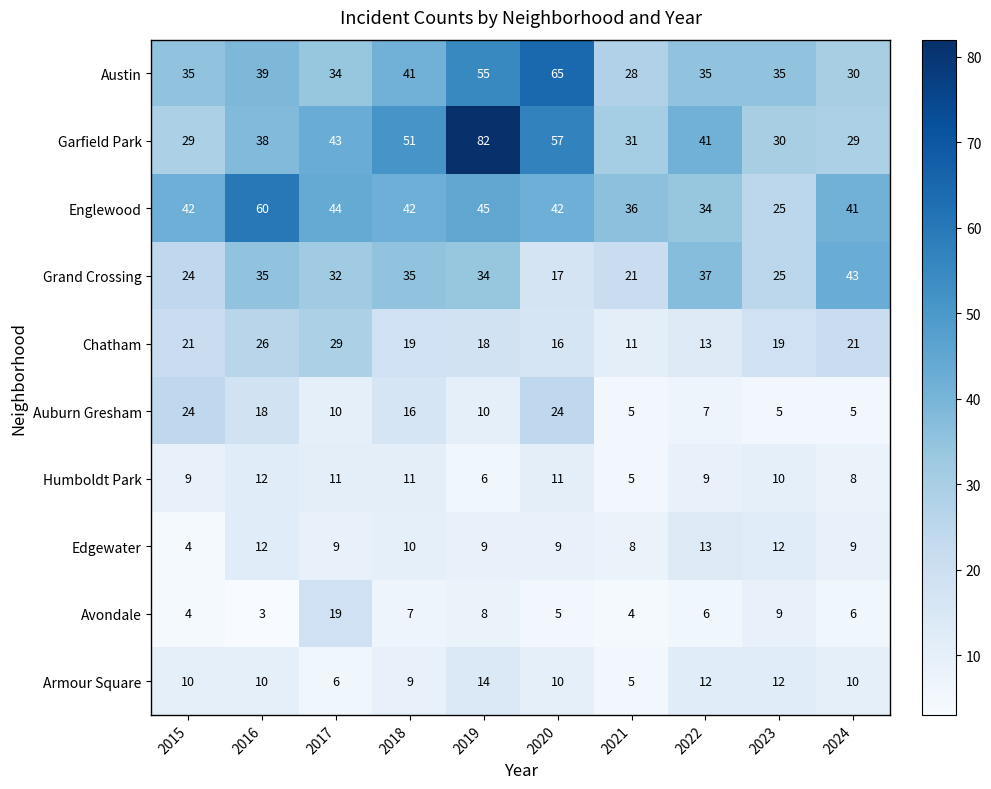

True or false: Edgewater has a value of 10 at 2018.

True